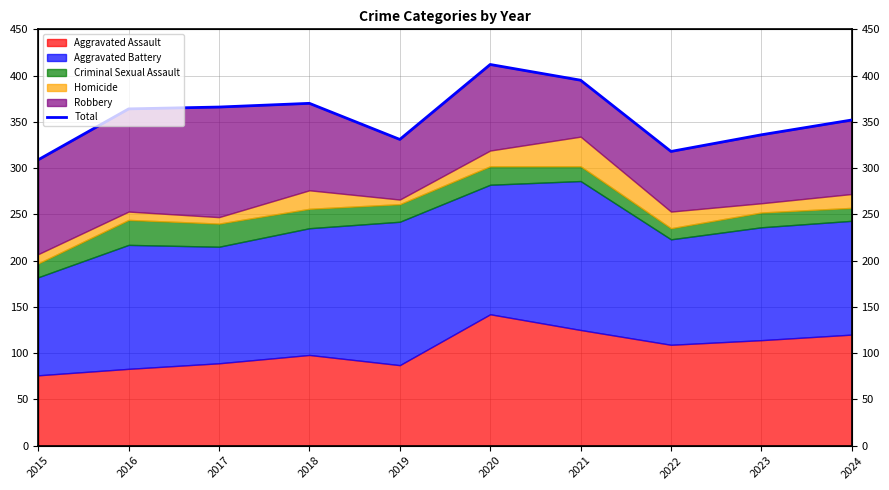

At which label does the data first exceed 364?

2017